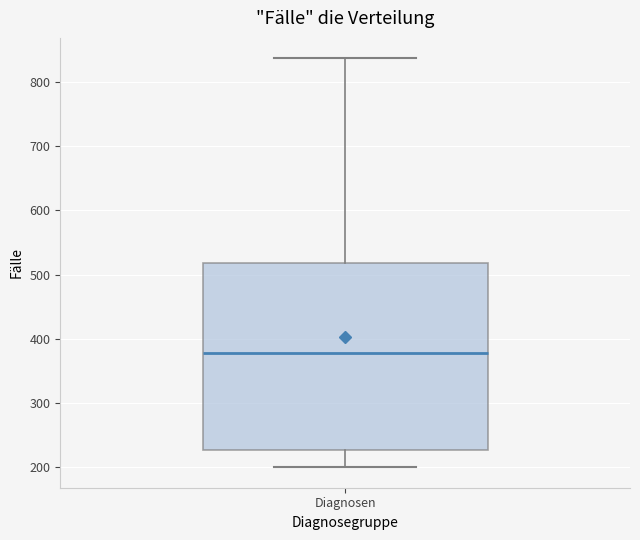

Read this box plot against the y-axis: the position of the median line, the range covered by the box, and the ends of both whiskers. The values are not printed on the chart, so give them approximately, as read against the axis.

median 380, box 230 to 520, whiskers 200 to 840